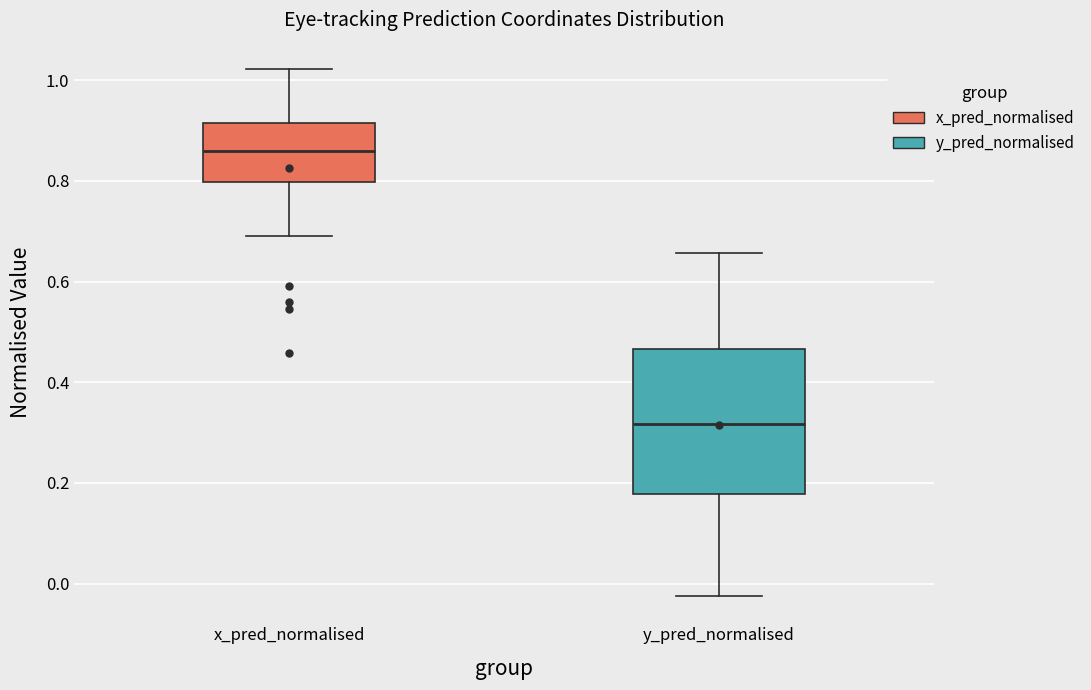

Which box's median line is the highest?

x_pred_normalised